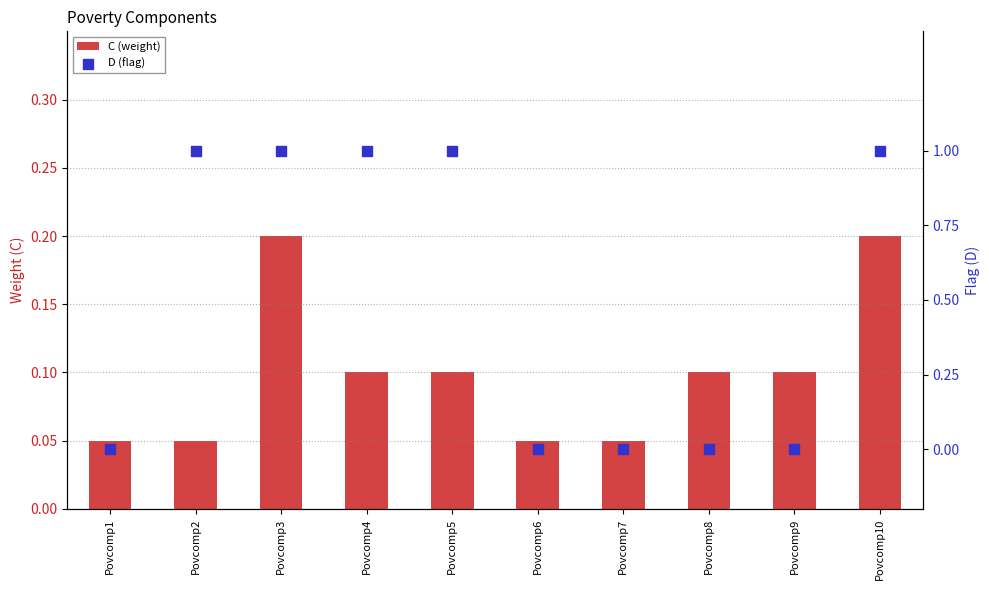

At which category is the sum across all series the highest?

Povcomp3